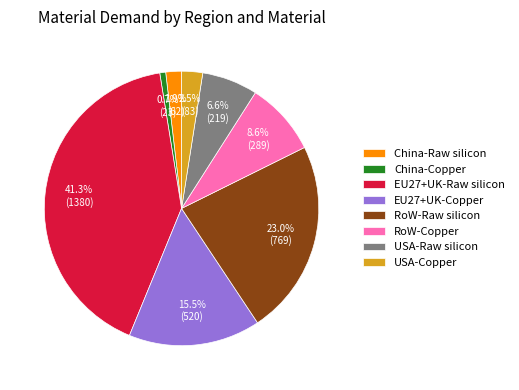

How many slices are in this pie chart?

8